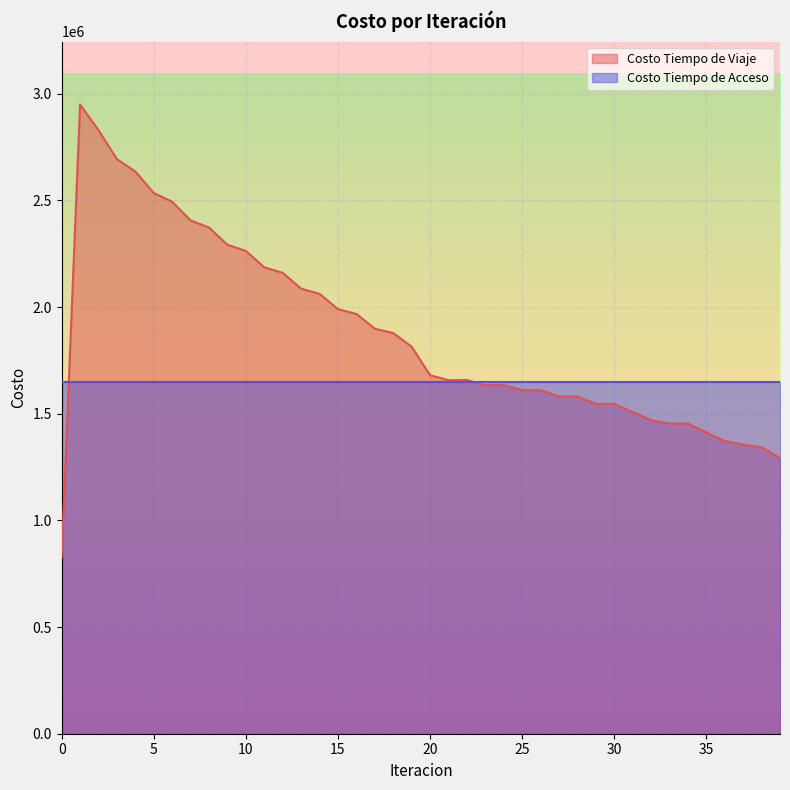

What is the change in value from 7 to 31?

-897876.1